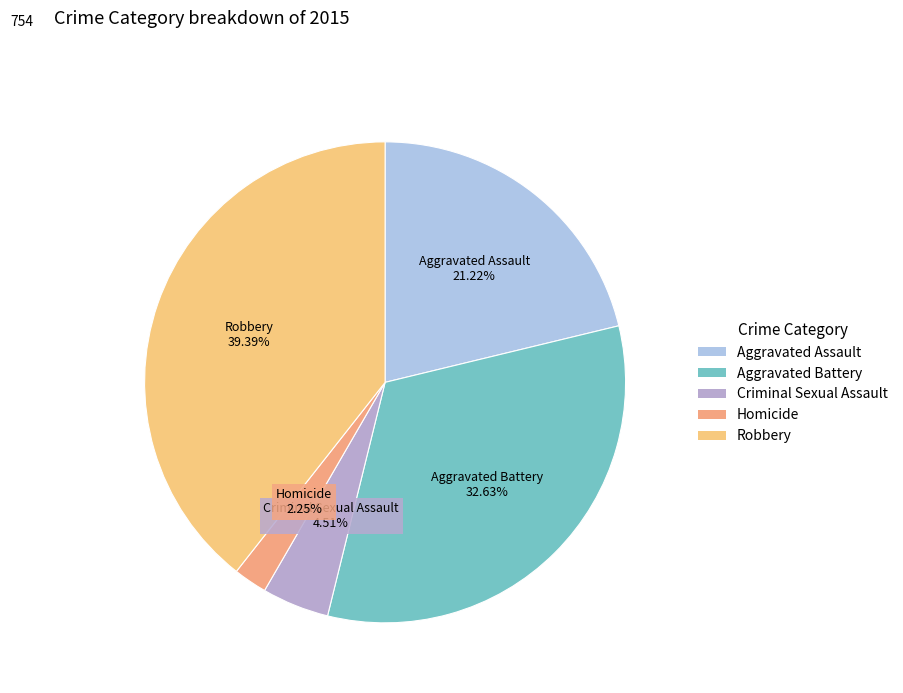

The Criminal Sexual Assault slice represents 13% of the pie. True or false?

False